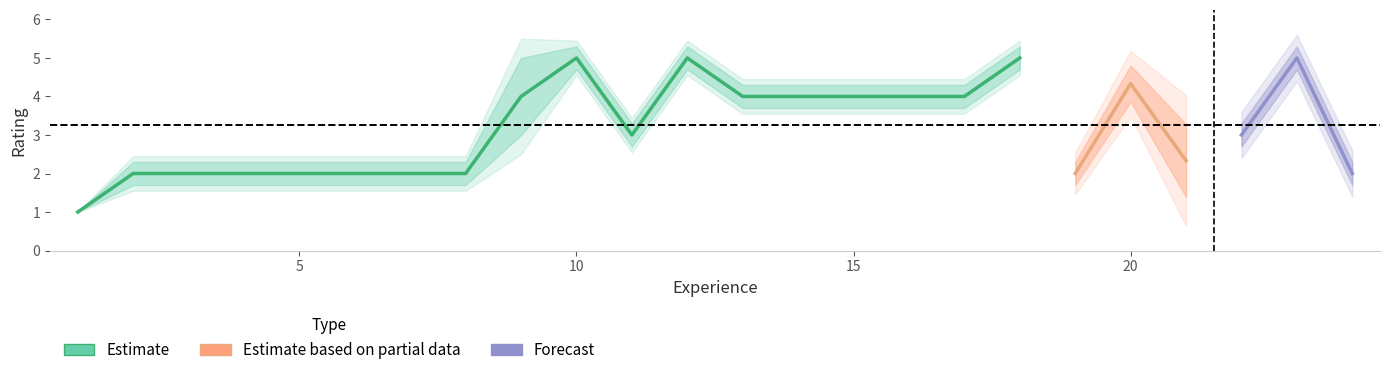

Between 21 and 8, which is larger?

21